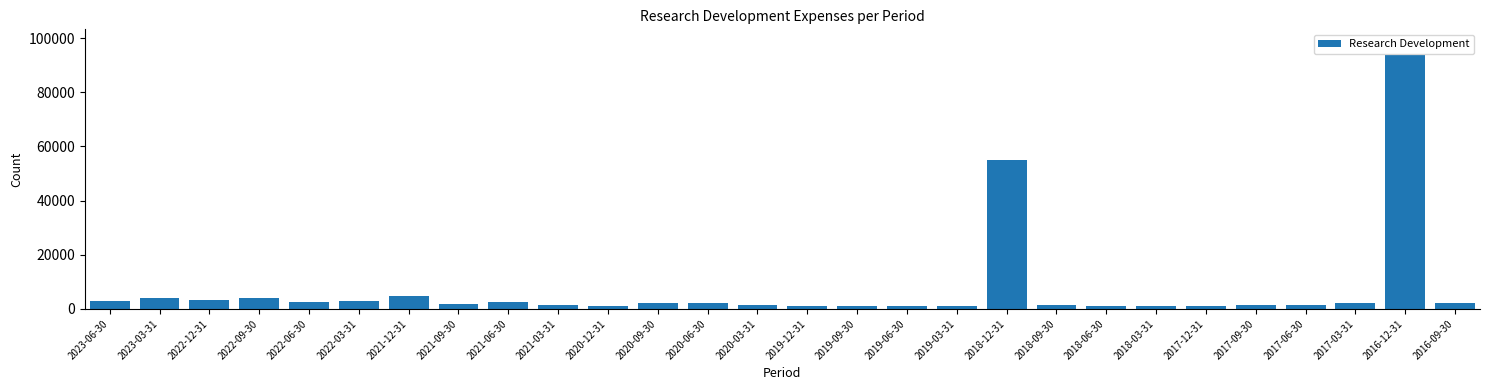

What is the ratio of the value at 2023-06-30 to the value at 2021-06-30?

1.0